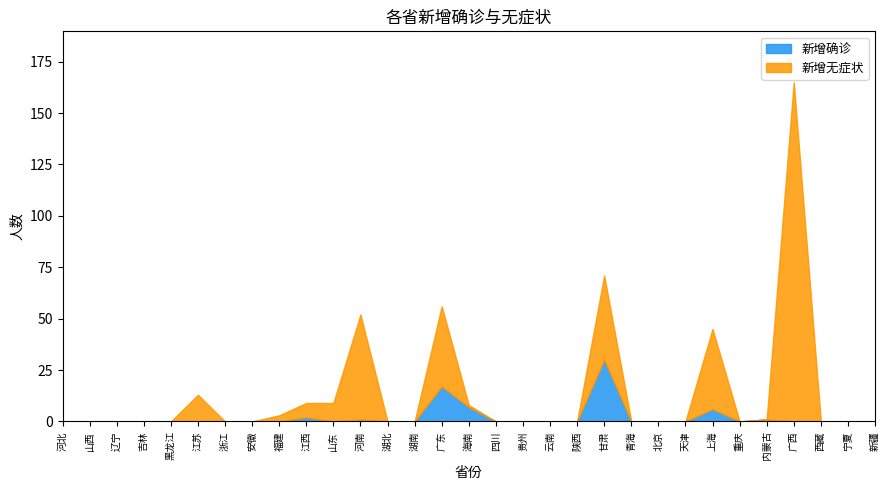

Where do 新增无症状 and 新增确诊 first cross each other?

广东 and 海南